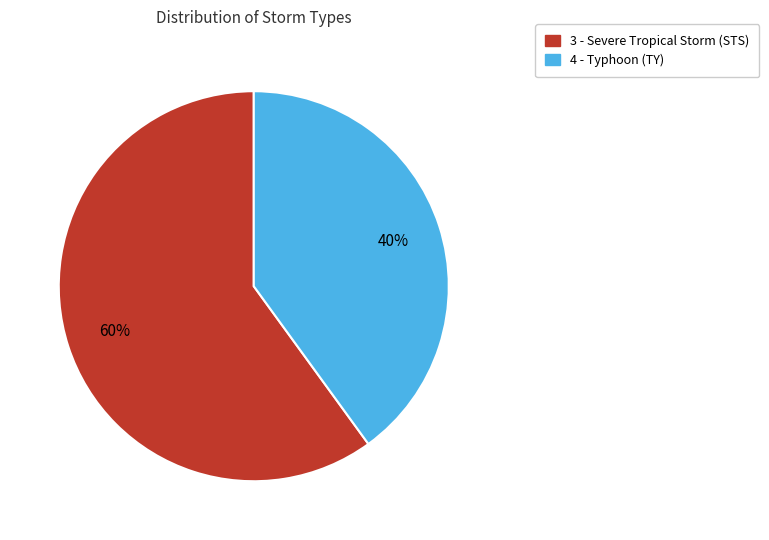

What is the ratio of the value at 4 - Typhoon (TY) to the value at 3 - Severe Tropical Storm (STS)?

0.7